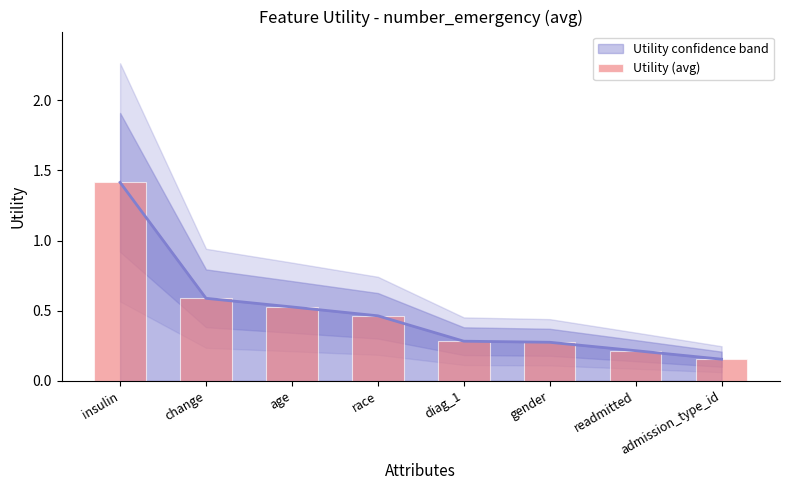

Reading left to right, list all the values displayed in this chart.

insulin=1.4	change=0.6	age=0.5	race=0.5	diag_1=0.3	gender=0.3	readmitted=0.2	admission_type_id=0.2